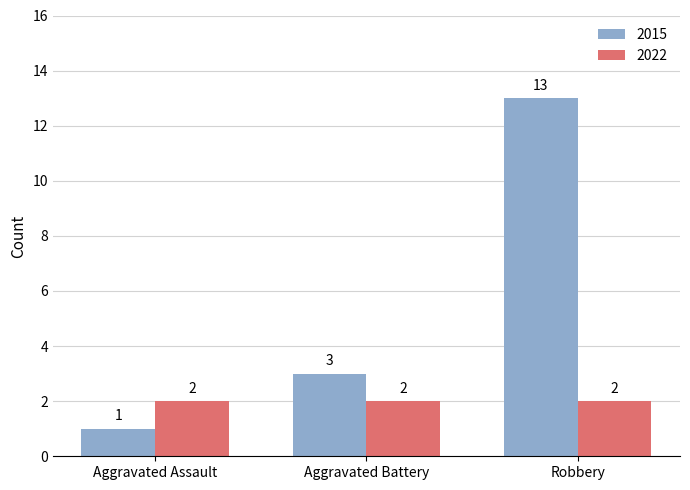

True or false: 2022 has a value of 3 at Aggravated Assault.

False